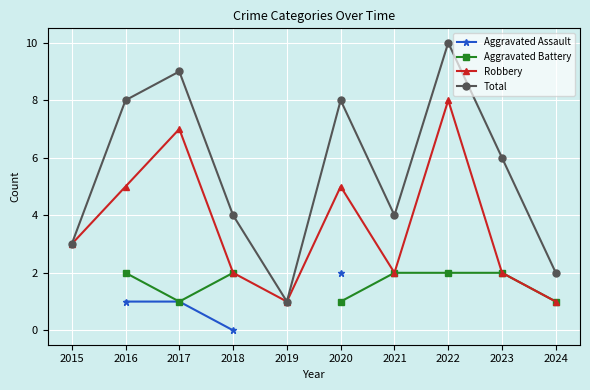

True or false: Robbery has more than 1 interior local peaks.

True